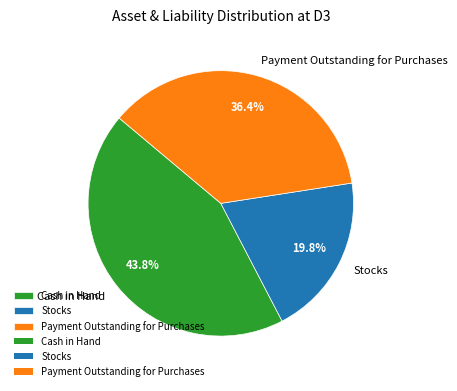

Rank the categories by value from lowest to highest.

Stocks, Payment Outstanding for Purchases, Cash in Hand